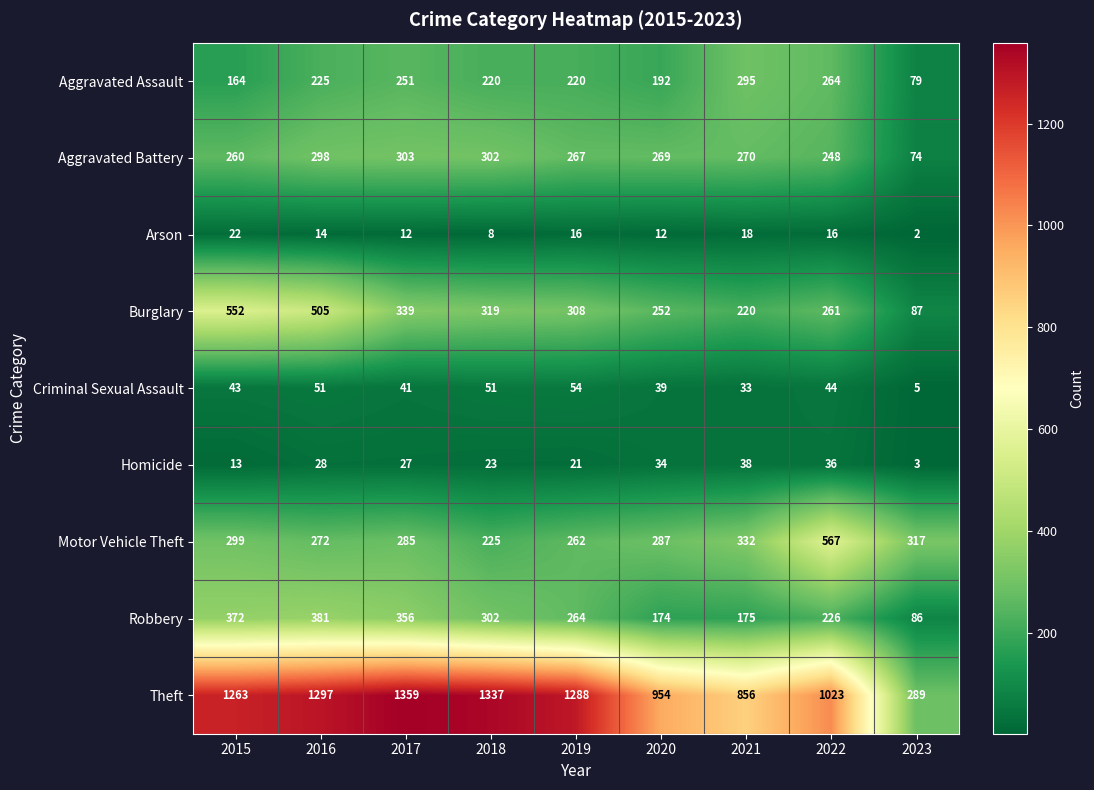

What is the difference between the Burglary values at 2016 and 2021?

285